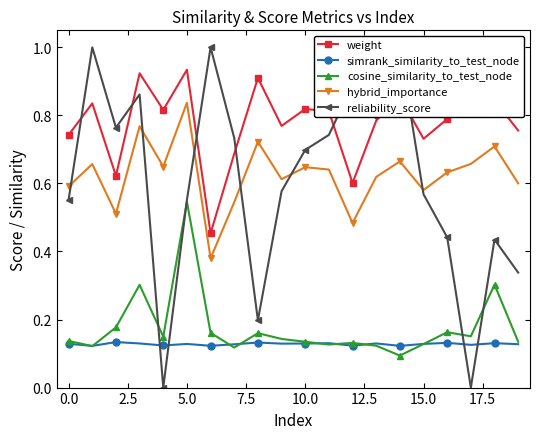

What is the total value across all series at 15?

2.1